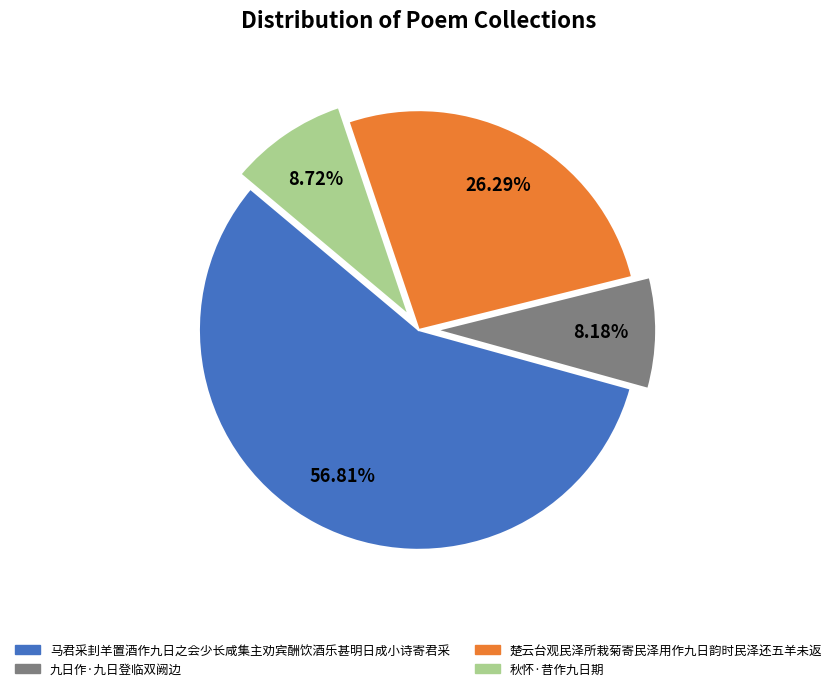

What percentage do 楚云台观民泽所栽菊寄民泽用作九日韵时民泽还五羊未返 and 九日作·九日登临双阙边 together represent?

34.5%